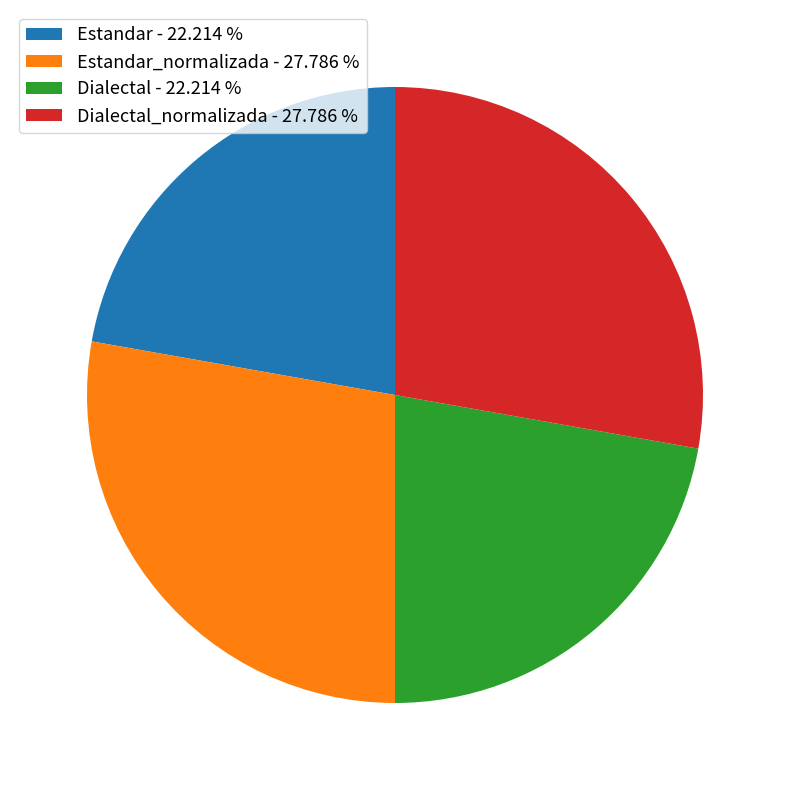

Is the sum of Estandar - 22.214 % and Dialectal - 22.214 % greater than half?

No